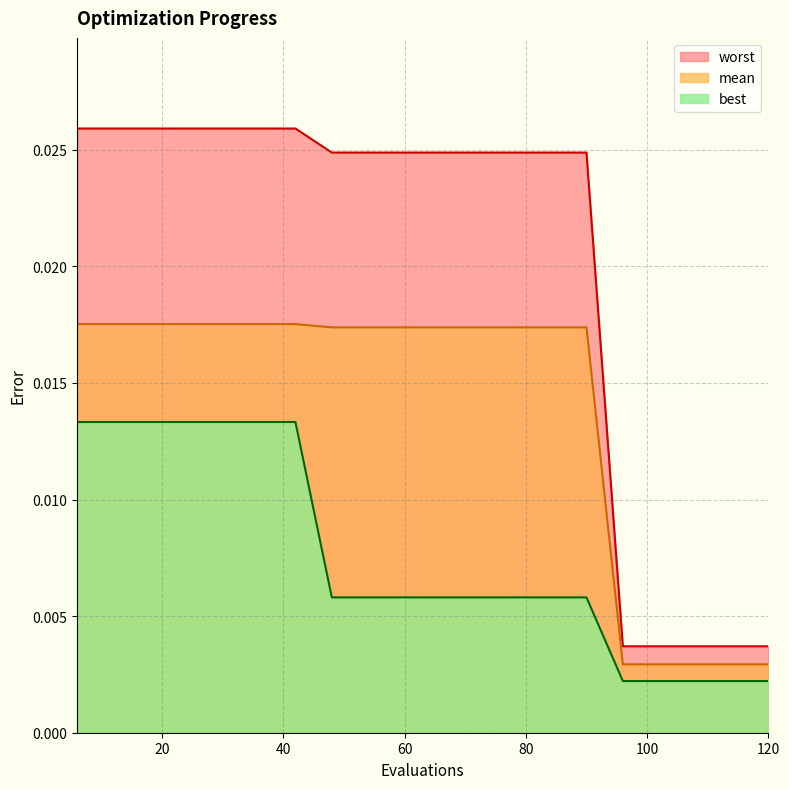

Is the value of mean at 42 greater than the value of worst at 66?

No